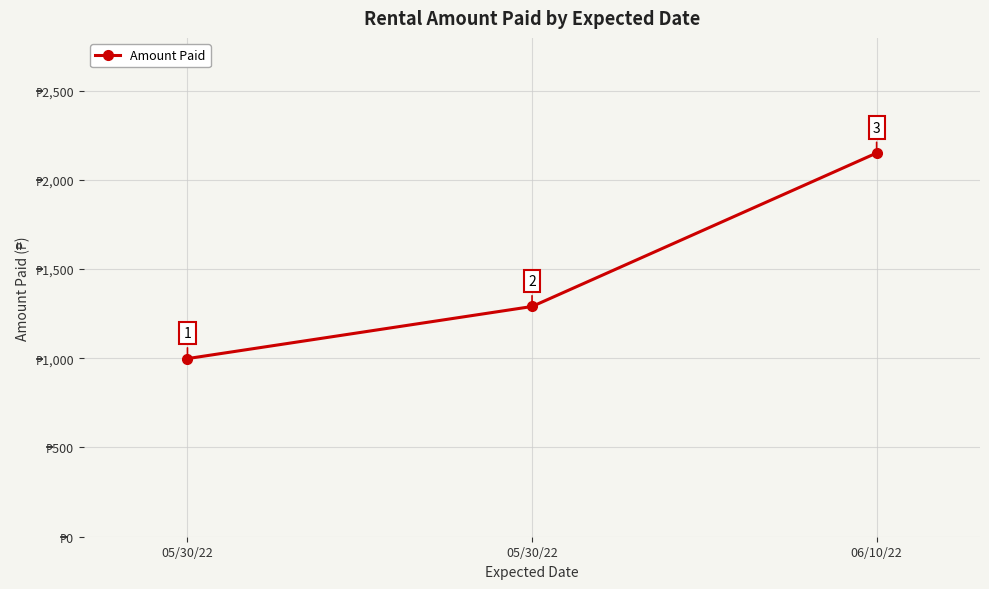

How many values are below 1290?

1